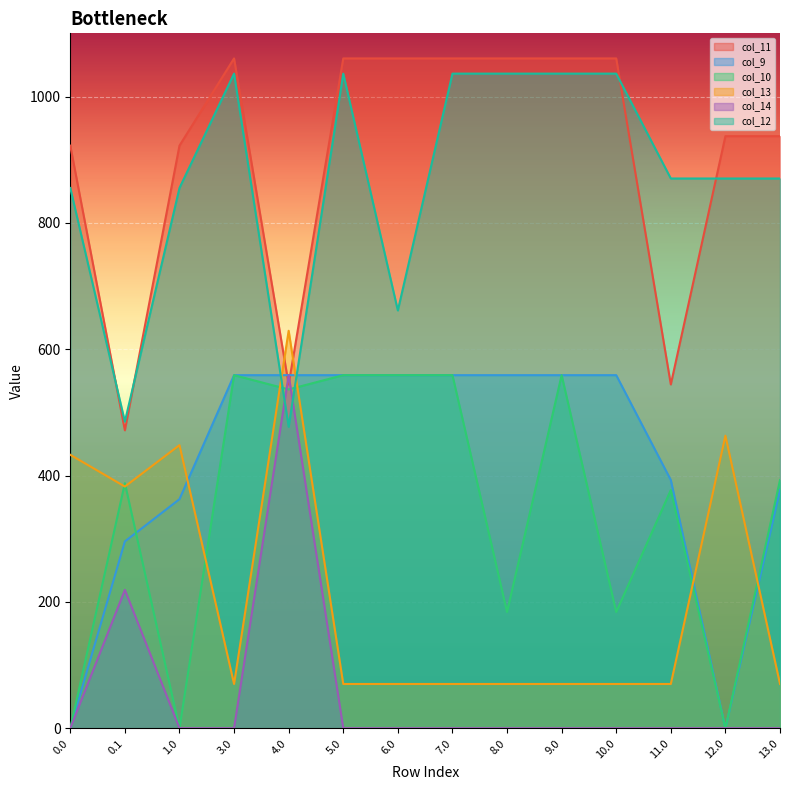

Where do col_12 and col_14 first cross each other?

3.0 and 4.0